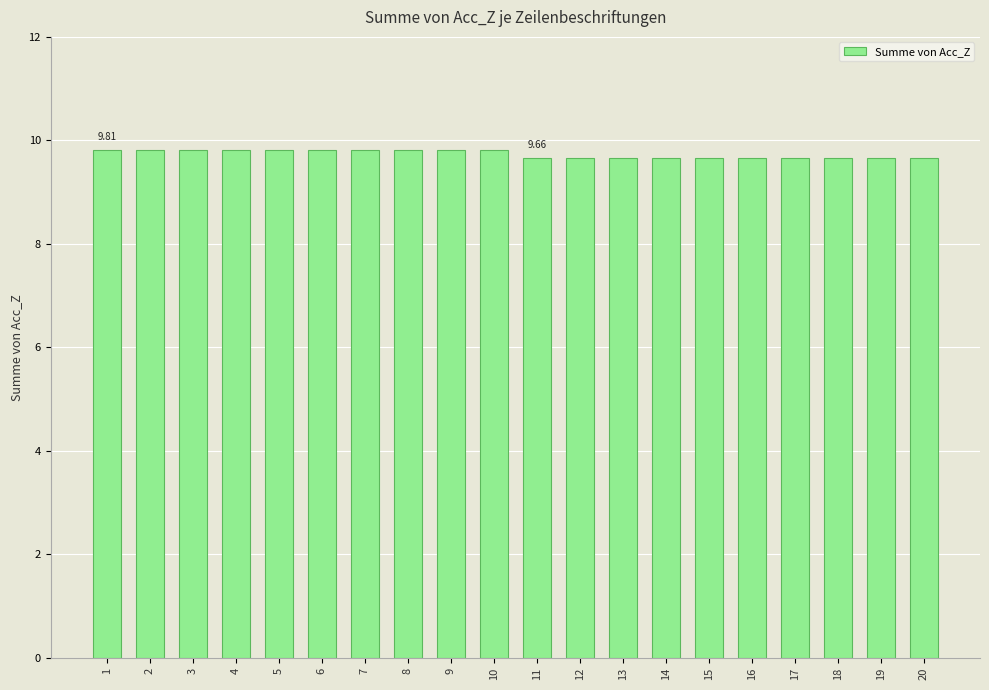

Reading left to right, transcribe all the data shown in this chart.

1=9.8	2=9.8	3=9.8	4=9.8	5=9.8	6=9.8	7=9.8	8=9.8	9=9.8	10=9.8	11=9.7	12=9.7	13=9.7	14=9.7	15=9.7	16=9.7	17=9.7	18=9.7	19=9.7	20=9.7